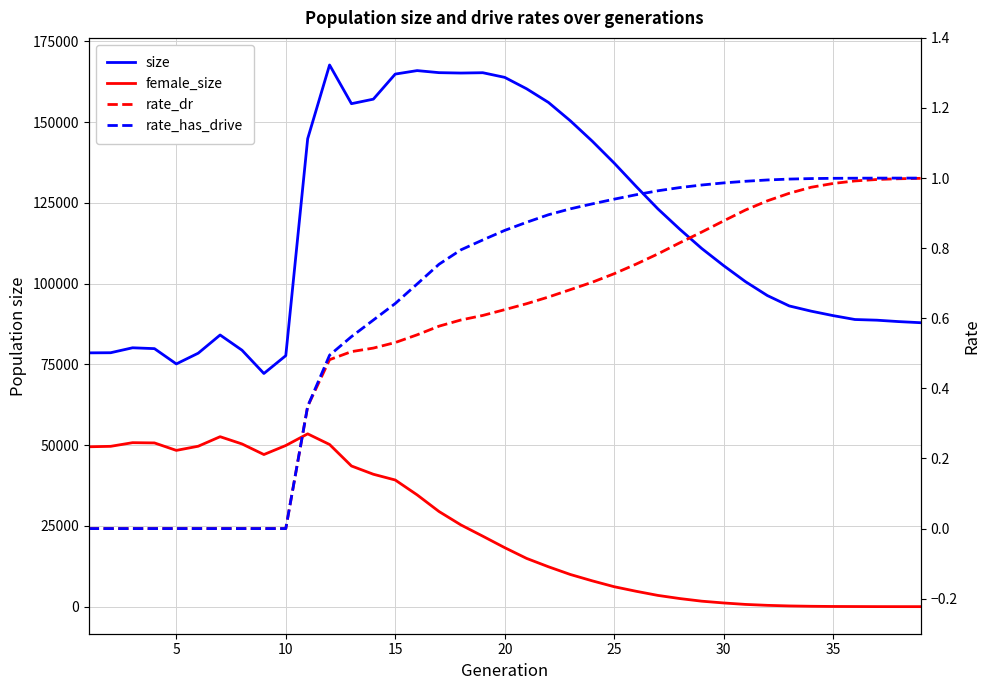

How many lines are shown in the chart?

4